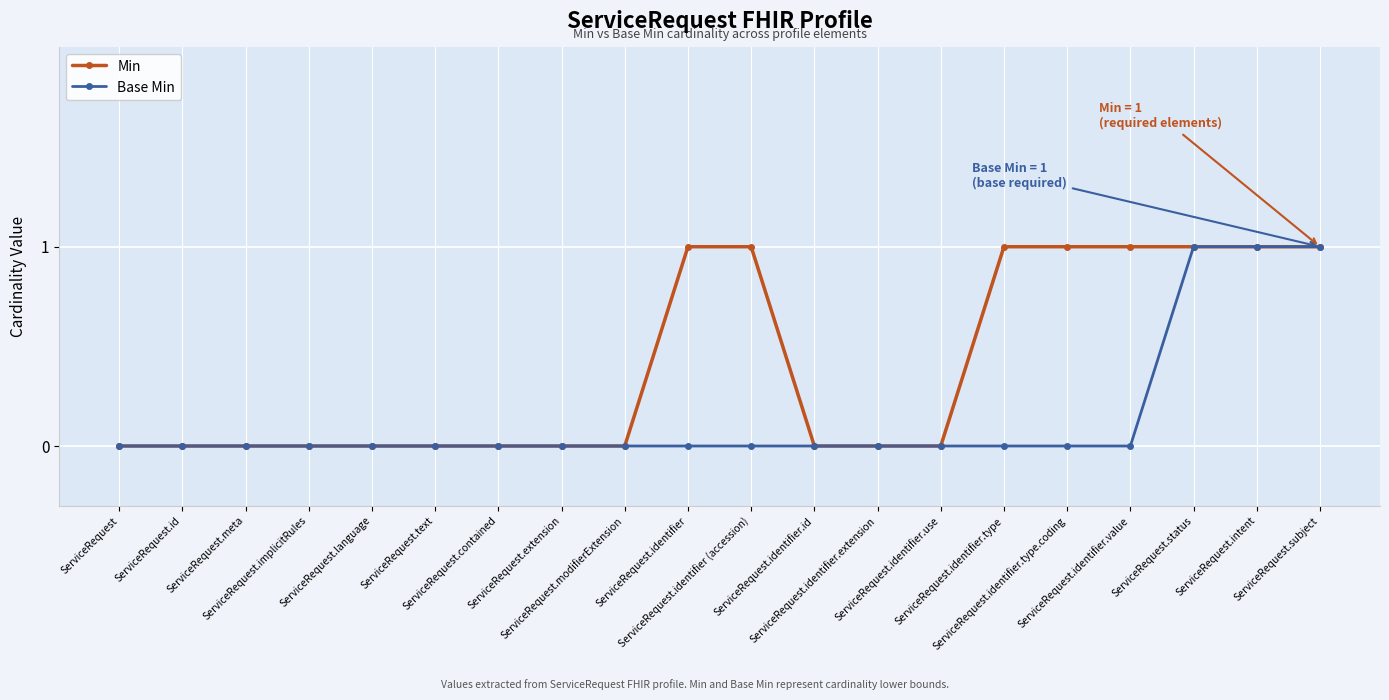

How many distinct data groups are displayed?

2